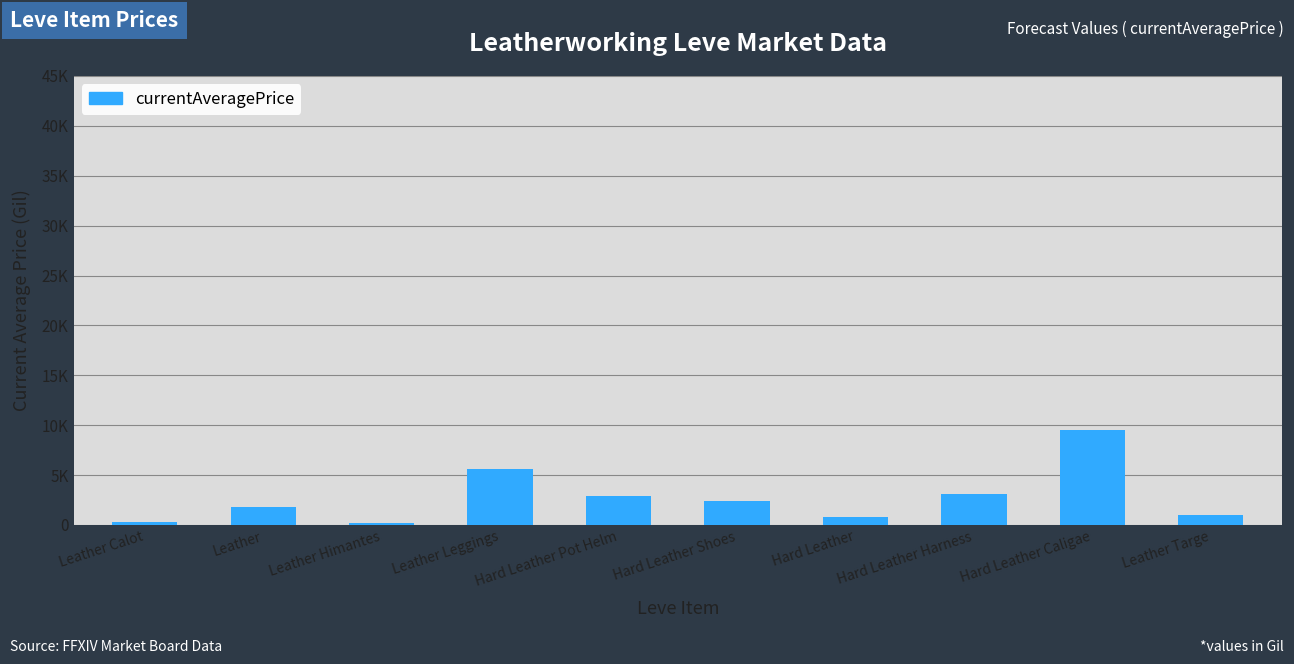

Which label corresponds to the smallest value in the chart?

Leather Himantes